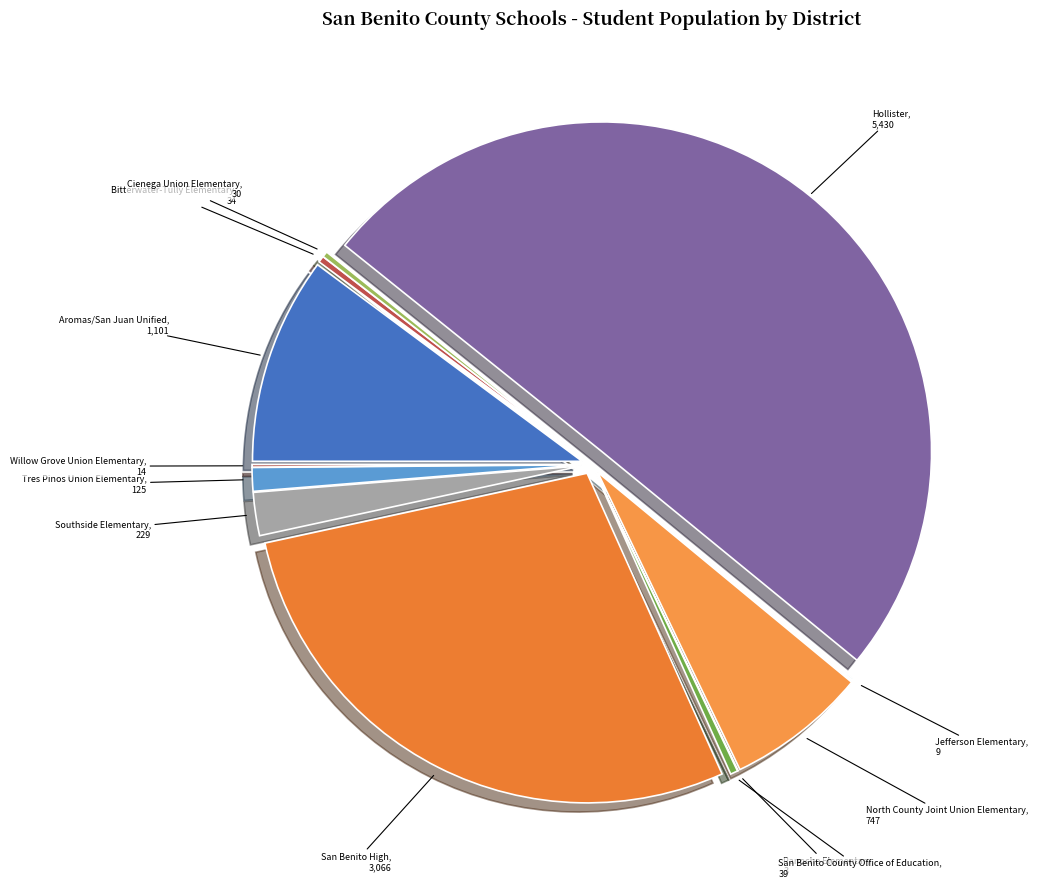

Is San Benito County Office of Education the majority of the pie?

No